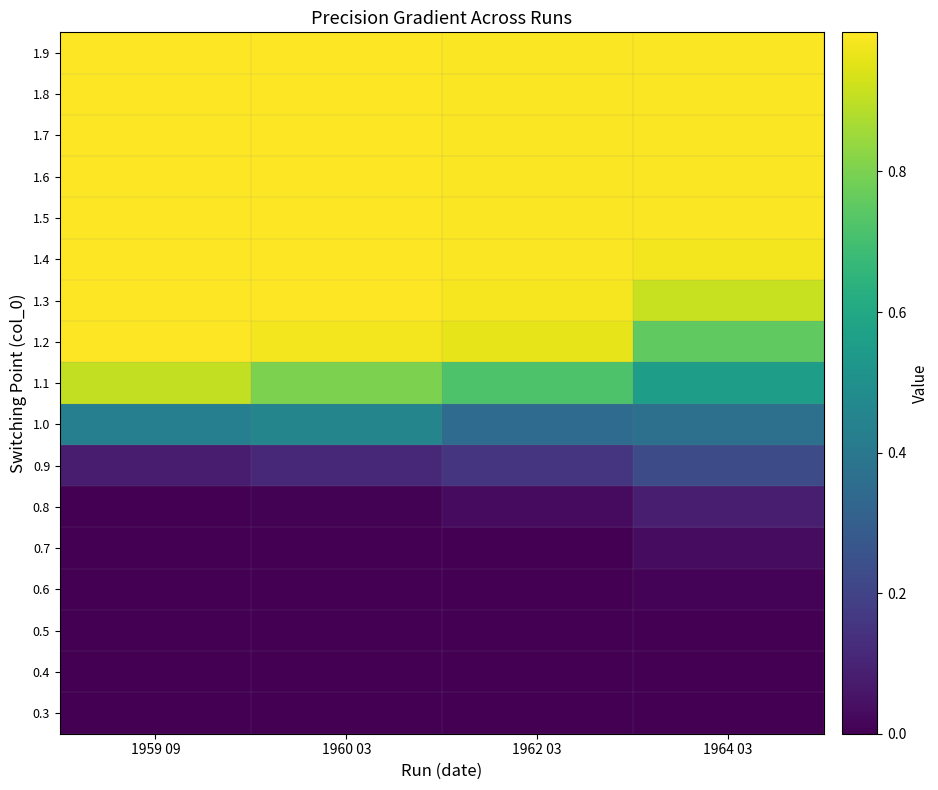

Rank the series by their maximum value, from lowest to highest.

0.3, 0.4, 0.5, 0.6, 0.7, 0.8, 0.9, 1.0, 1.1, 1.2, 1.3, 1.4, 1.5, 1.6, 1.7, 1.8, 1.9